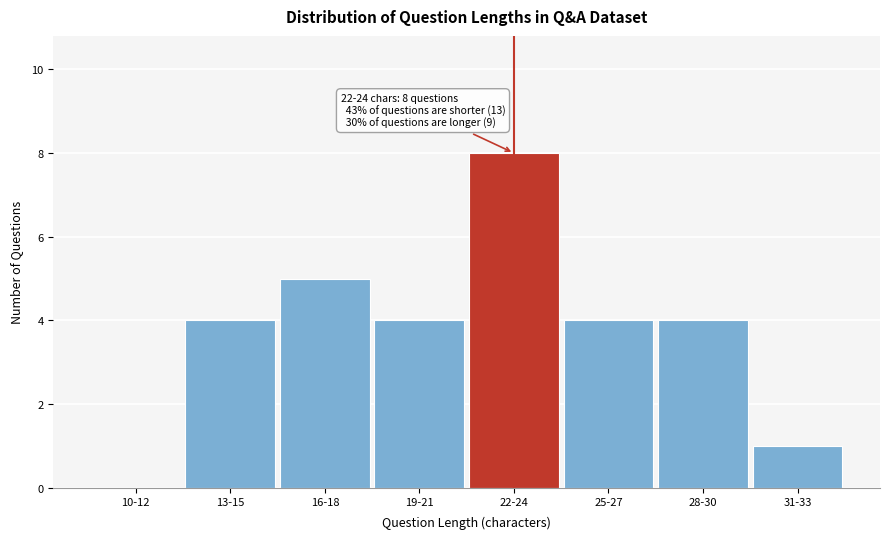

Reading left to right, extract all data points from this chart.

10-12=0	13-15=4	16-18=5	19-21=4	22-24=8	25-27=4	28-30=4	31-33=1